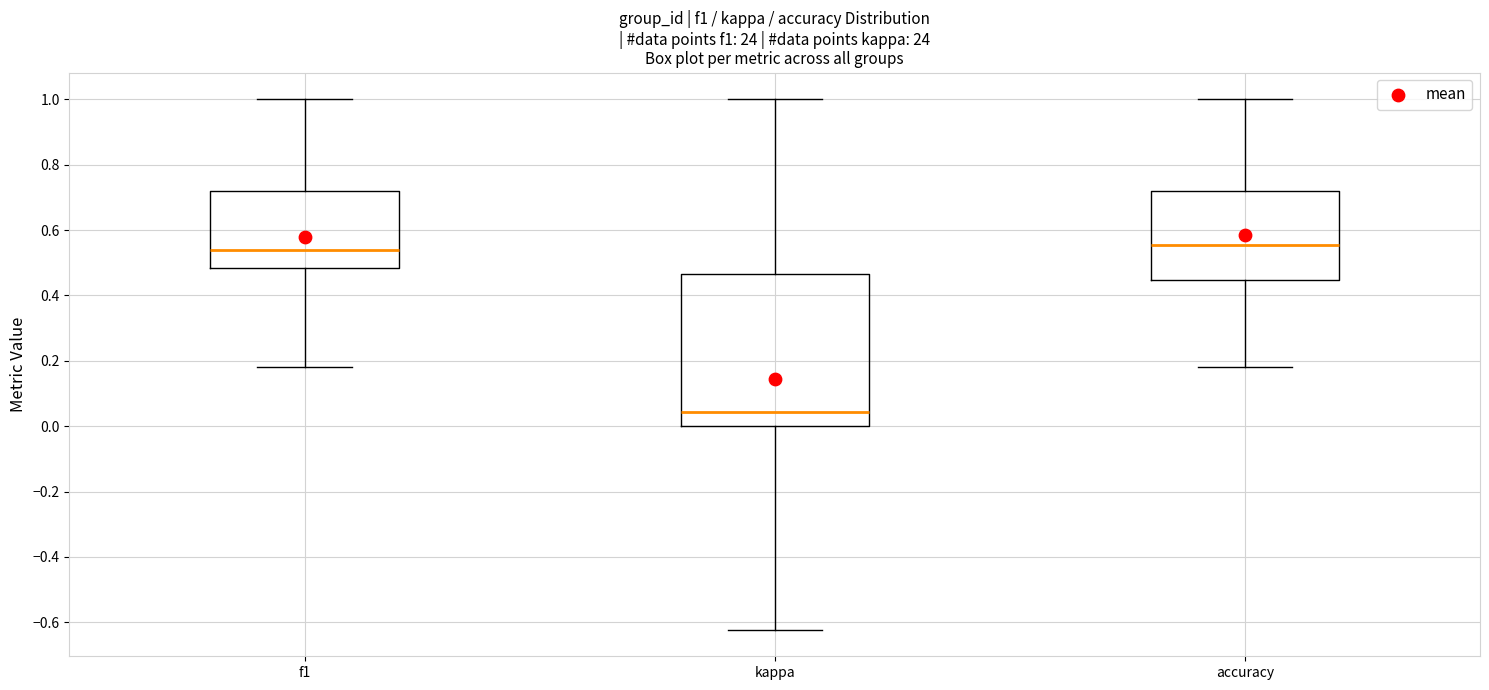

Reading left to right, transcribe this box plot: for each box, give where its median line is, the range the box spans, and where its two whiskers end, as read against the y-axis. The values are not printed on the chart, so give them approximately, as read against the axis.

f1: median 0.54, box 0.48 to 0.72, whiskers 0.18 to 1.00
kappa: median 0.04, box 0.00 to 0.46, whiskers -0.62 to 1.00
accuracy: median 0.56, box 0.44 to 0.72, whiskers 0.18 to 1.00